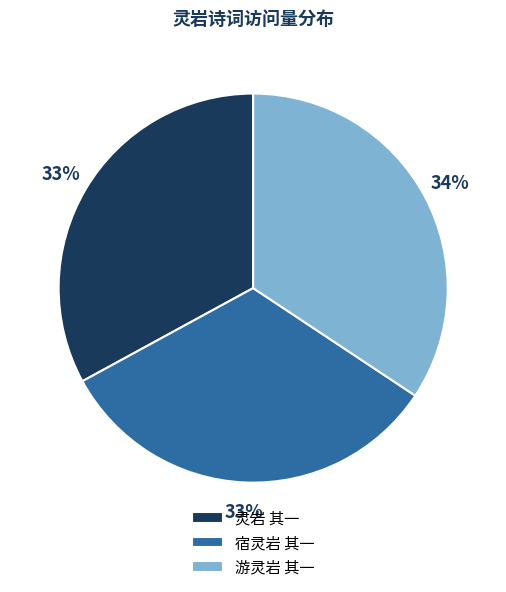

Count the number of slices in the pie.

3